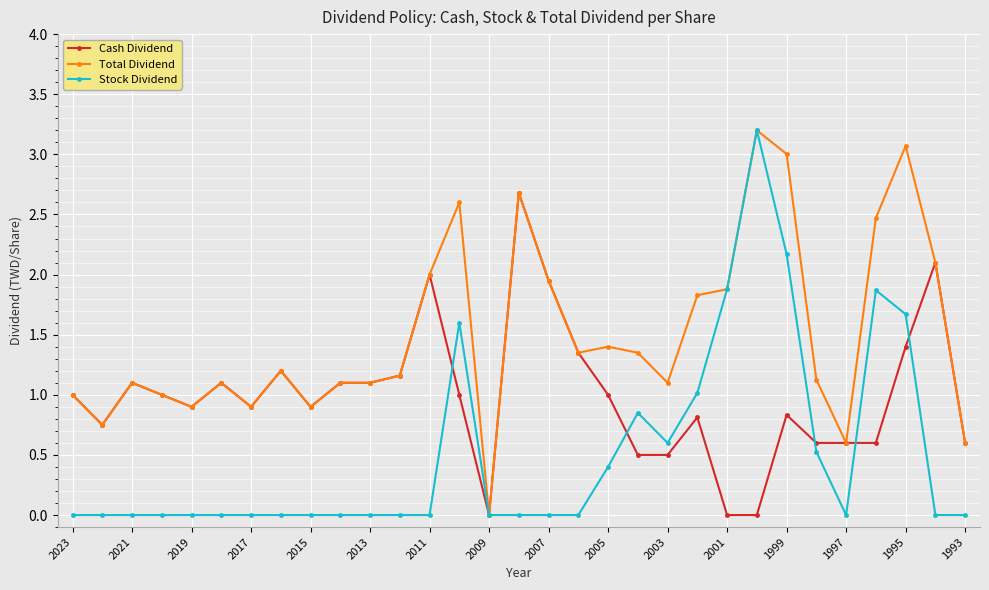

What are all the series names shown in the legend?

Cash Dividend, Total Dividend, Stock Dividend